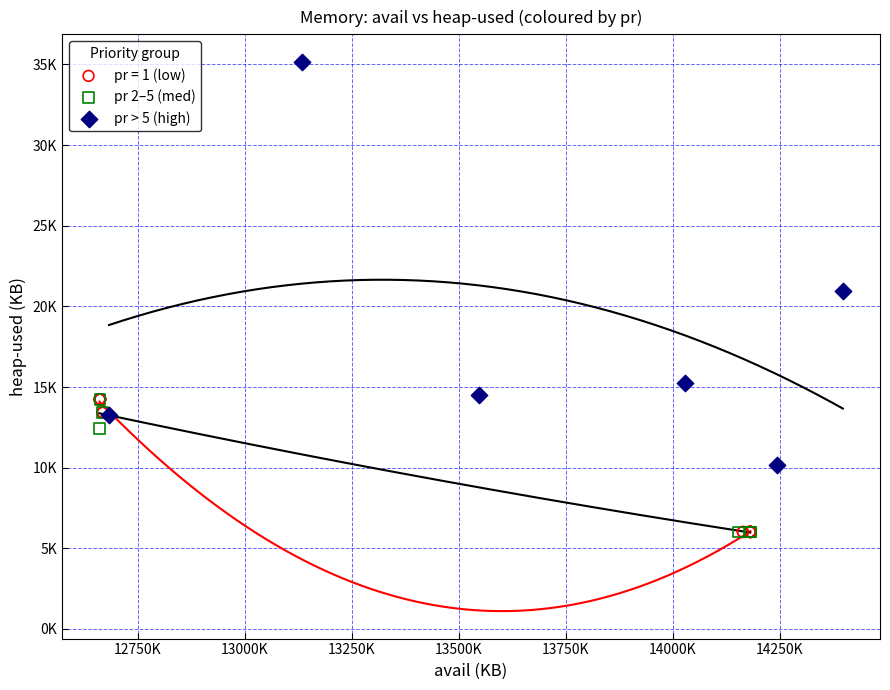

What are all the series names shown in the legend?

pr = 1 (low), pr 2–5 (med), pr > 5 (high)